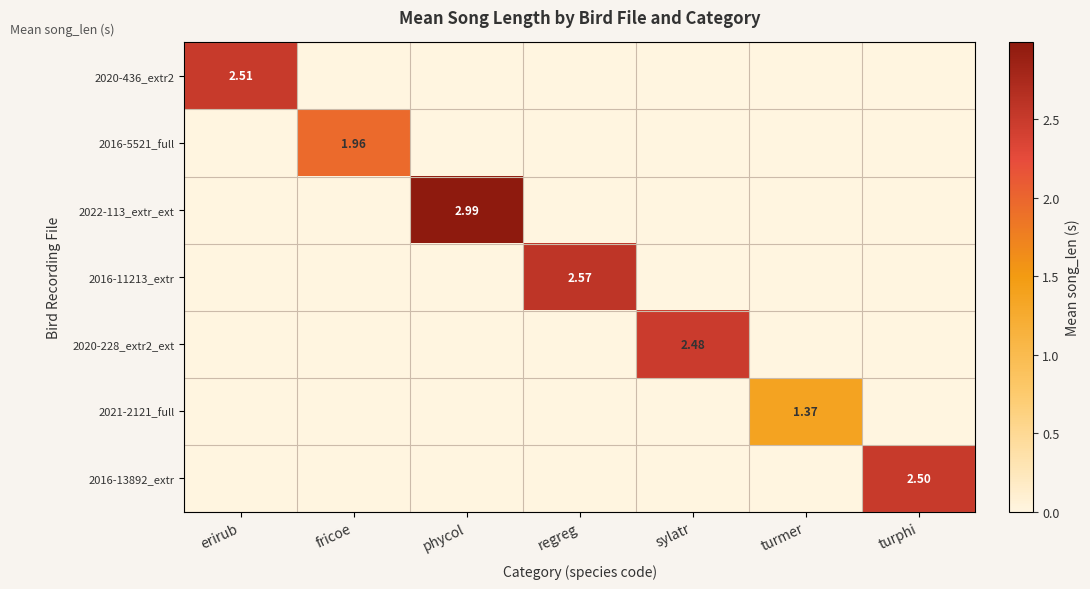

At which category does the chart reach its minimum across all series?

fricoe